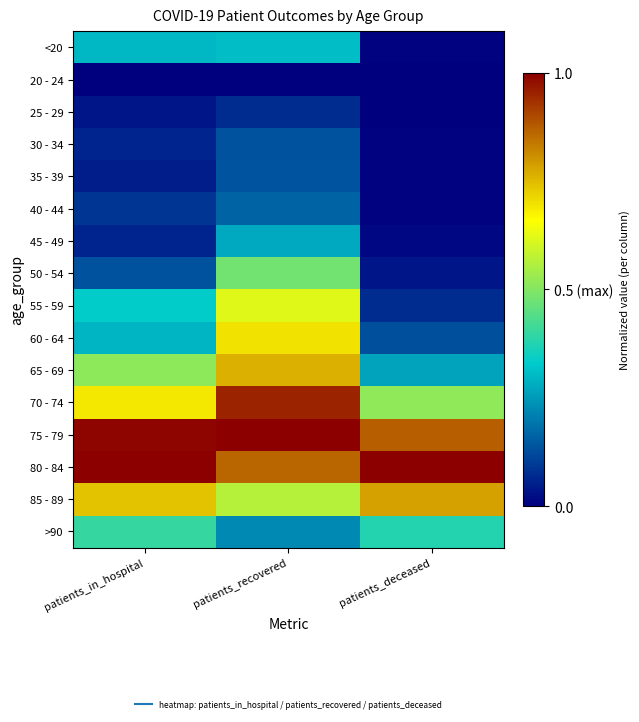

What is the spread (max minus min) of values at patients_deceased?

1.0